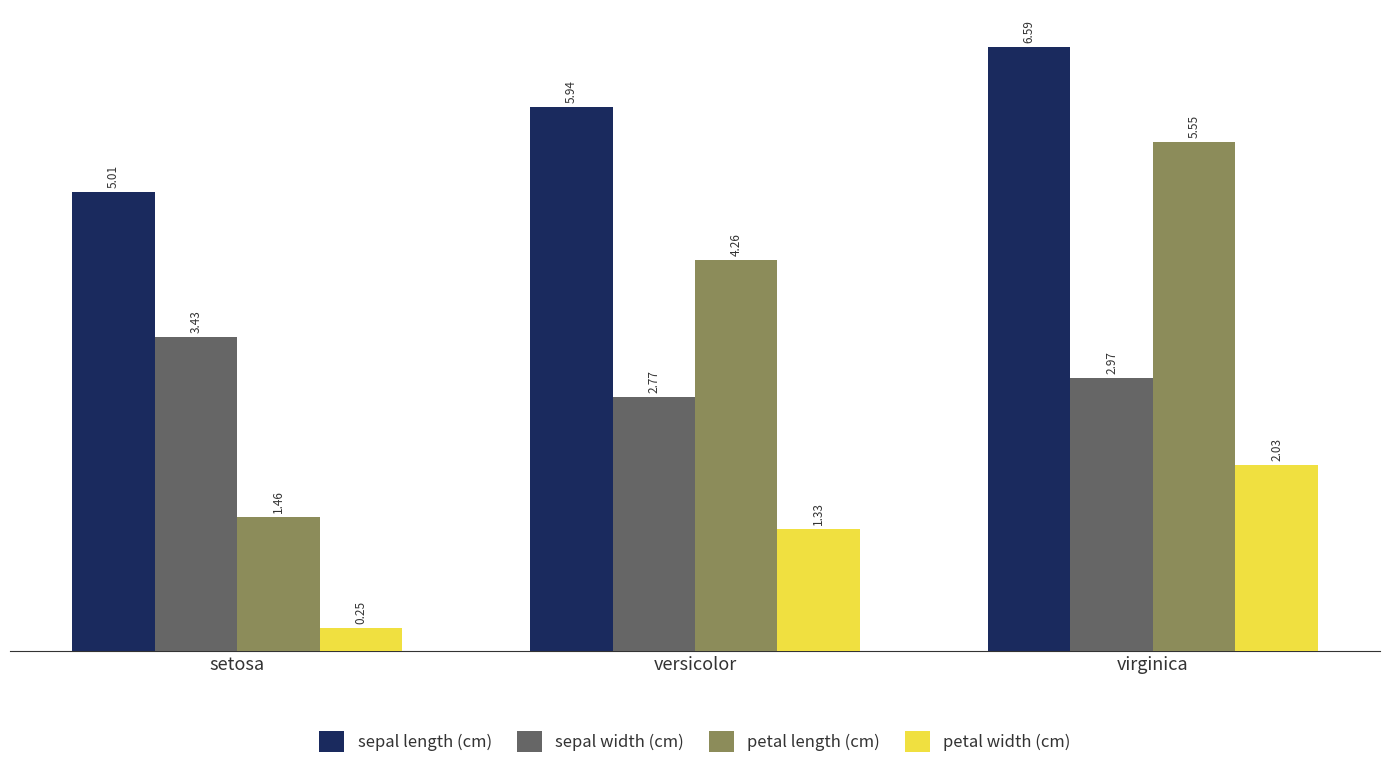

Is the value of sepal length (cm) at setosa greater than the value of petal length (cm) at virginica?

No